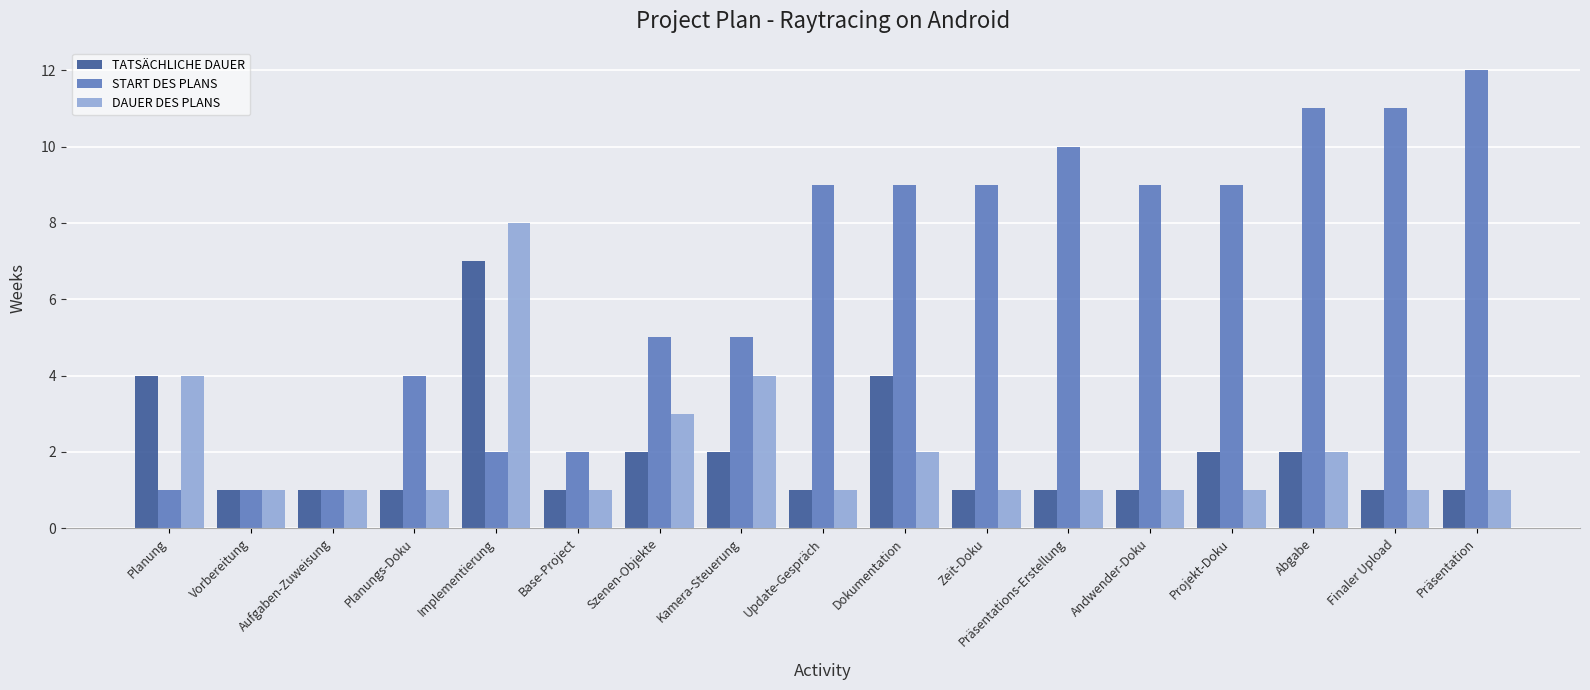

What is the difference between the highest and lowest values at Szenen-Objekte?

3